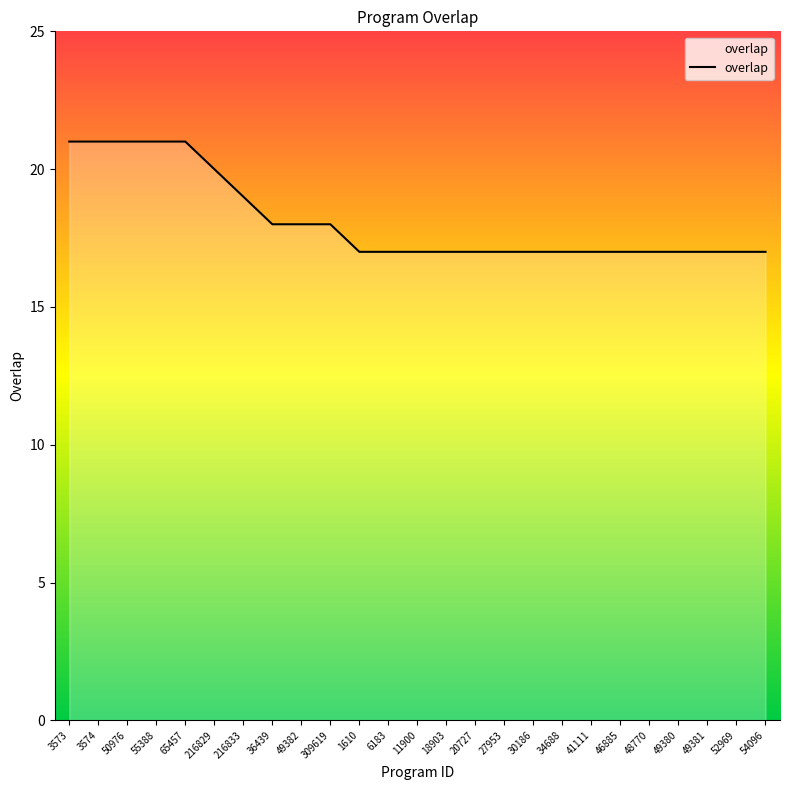

Does the chart display data point markers on the line(s)?

No